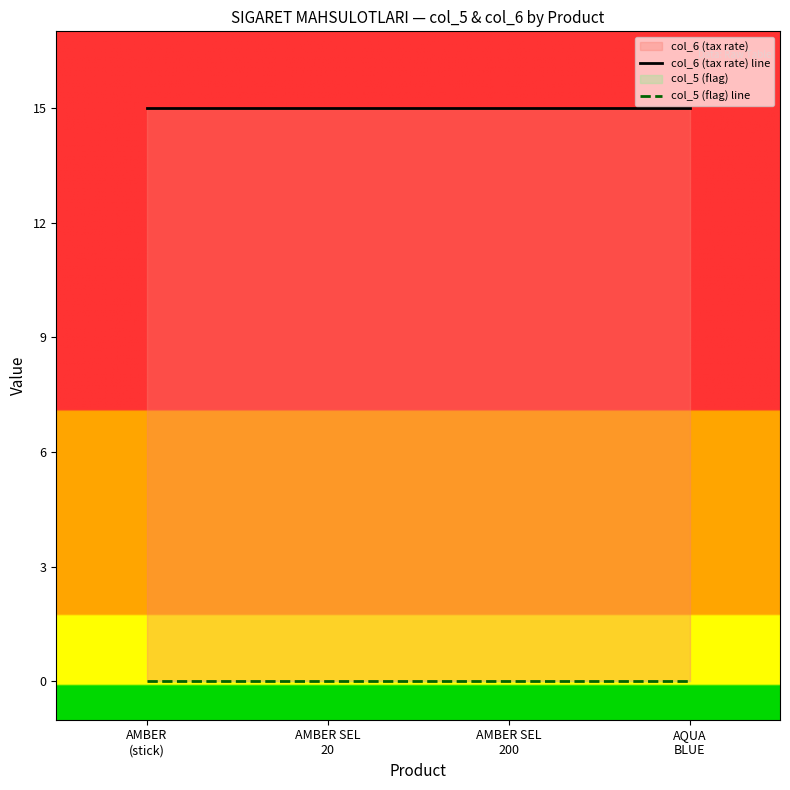

The col_5 (flag) line series shows 0 at AMBER
(stick). True or false?

True